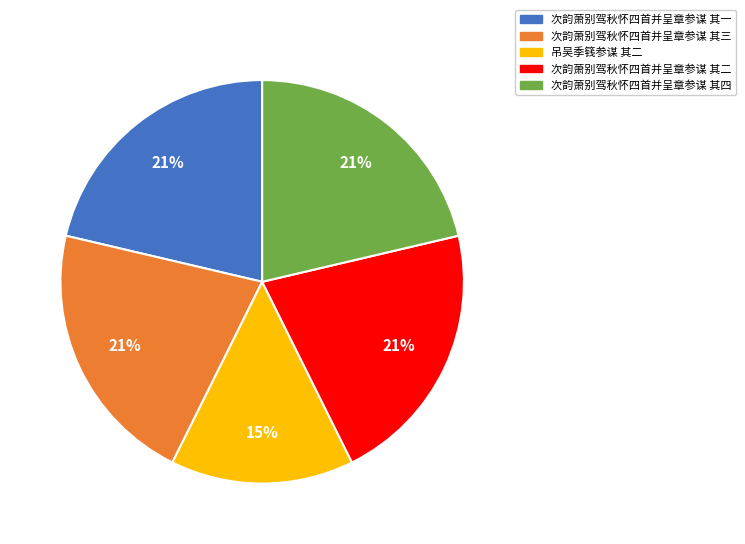

What percentage is the 次韵萧别驾秋怀四首并呈章参谋 其一 slice, to the nearest percent?

21%